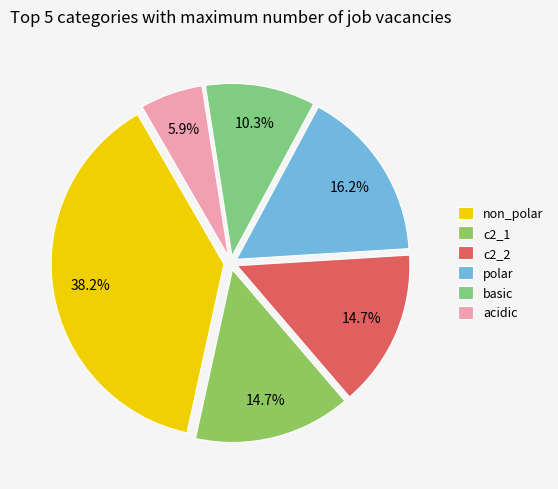

Rank the categories by value from highest to lowest.

non_polar, polar, c2_1, c2_2, basic, acidic